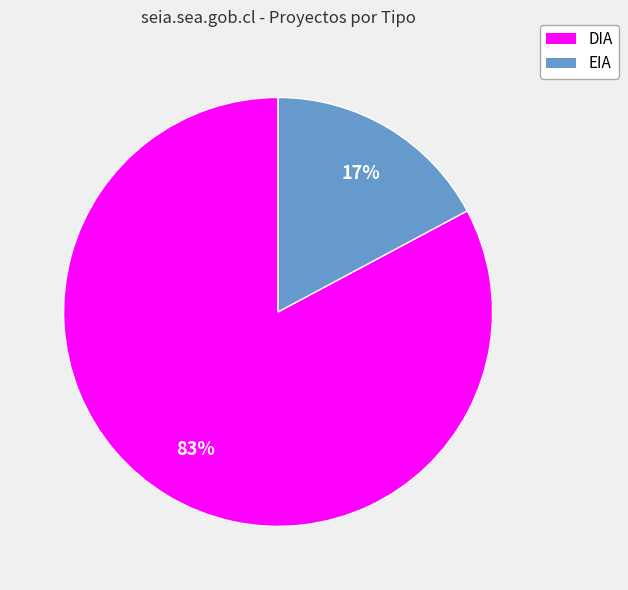

True or false: DIA accounts for 94% of the total.

False